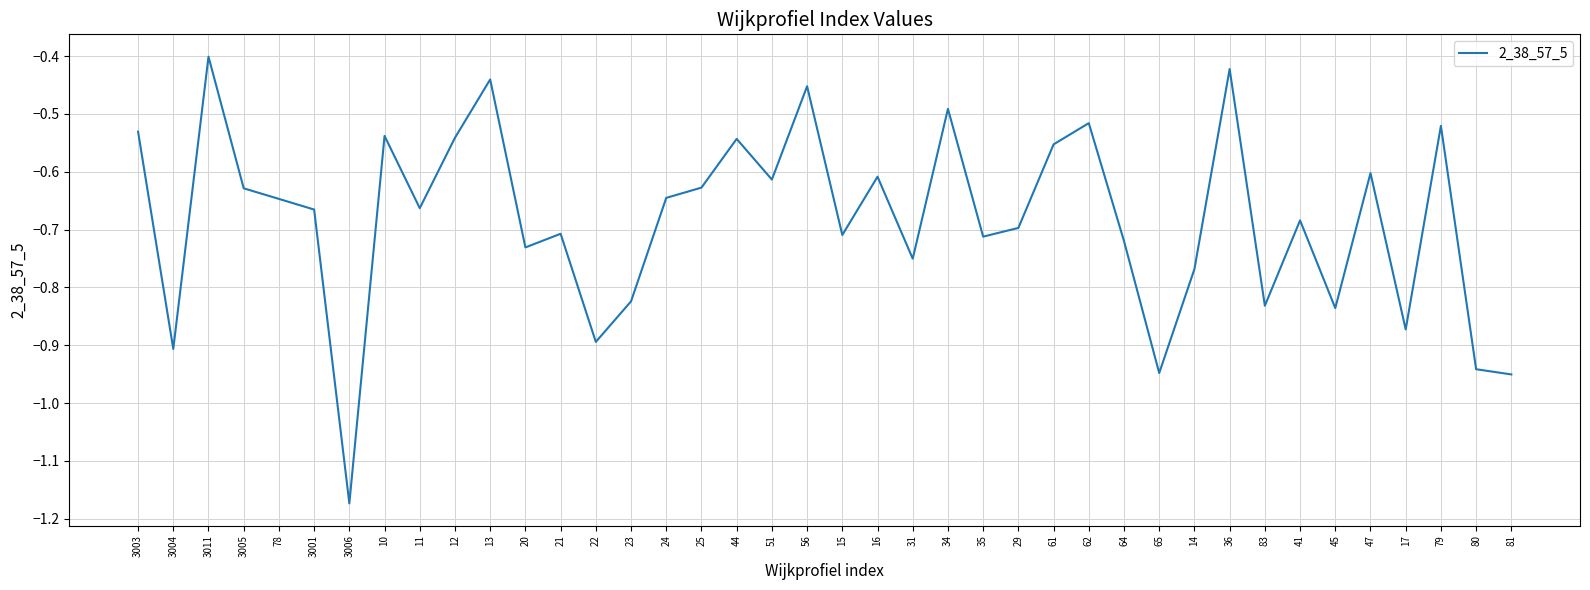

The chart shows a value of -0.9 at 22. True or false?

True